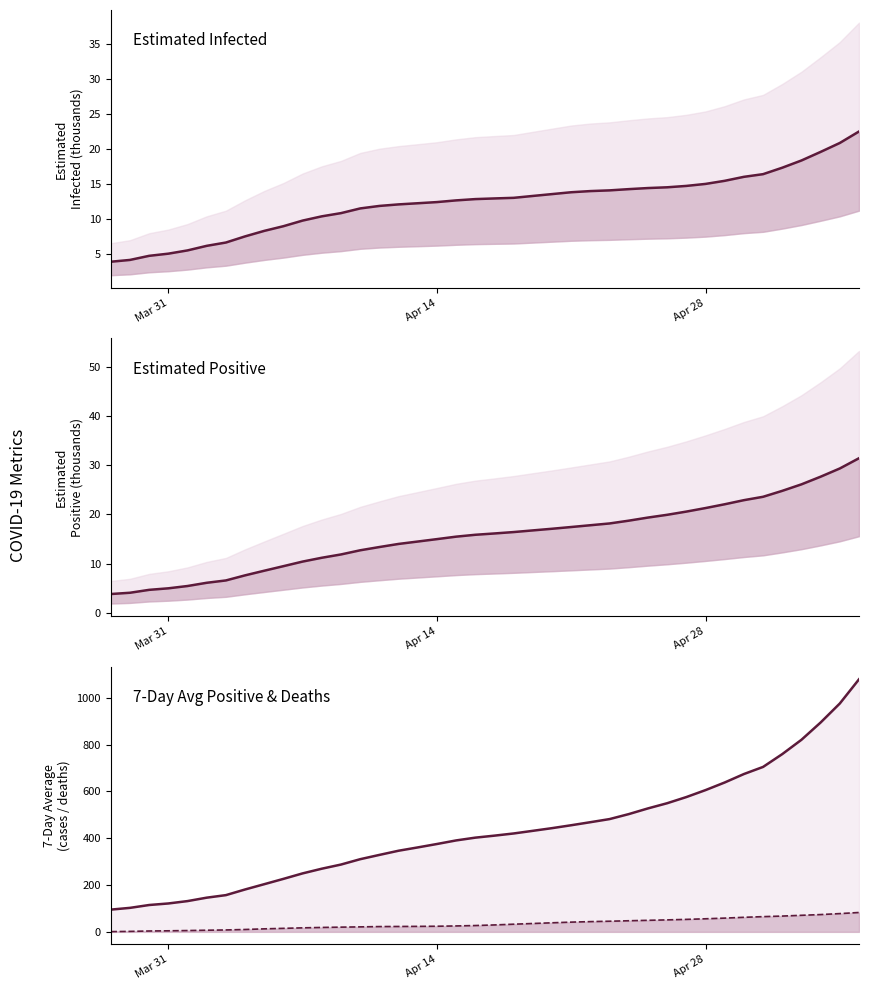

Does the chart have visible grid lines?

No